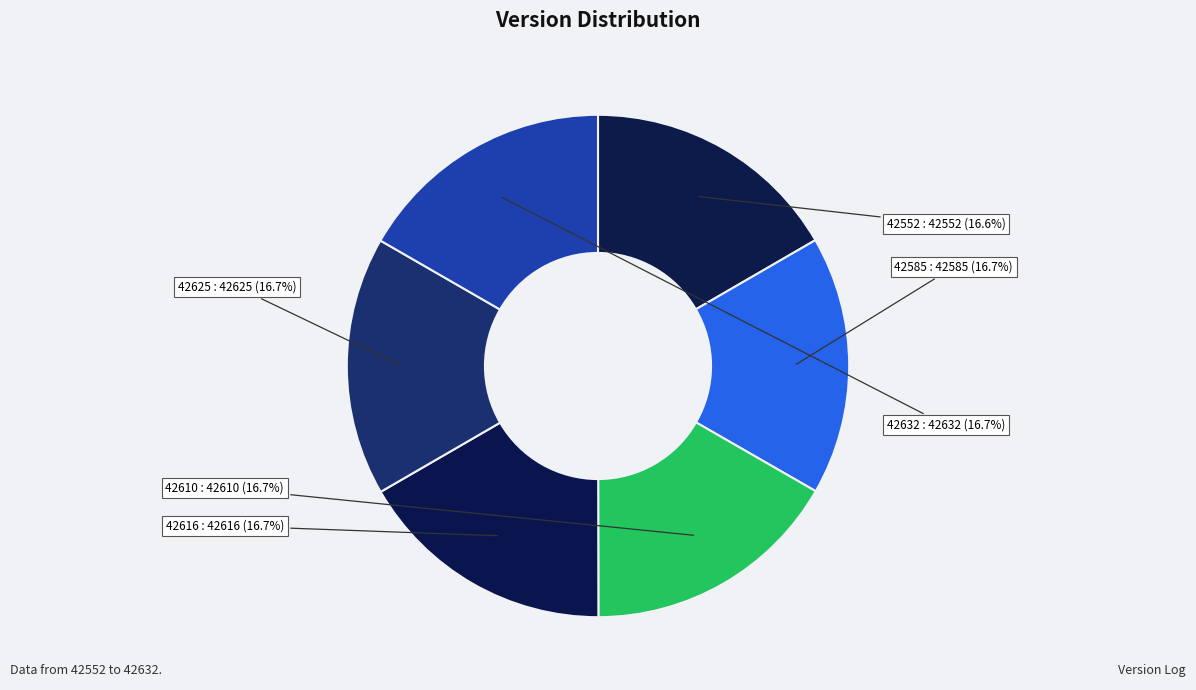

Count the number of slices in the pie.

6